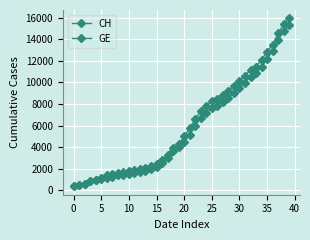

True or false: GE and CH intersect in this chart.

False